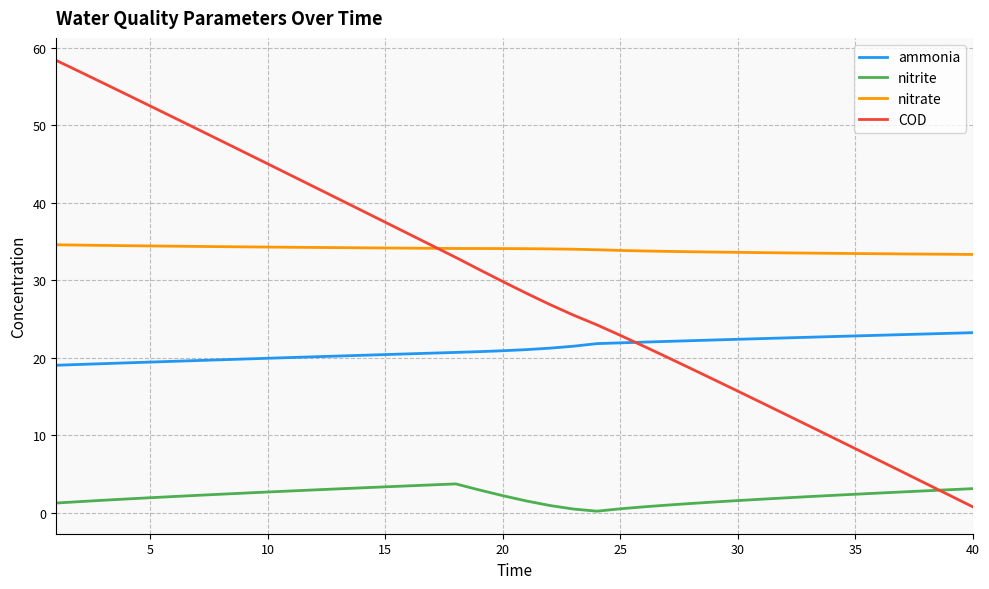

How many values in the COD series exceed 29?

20